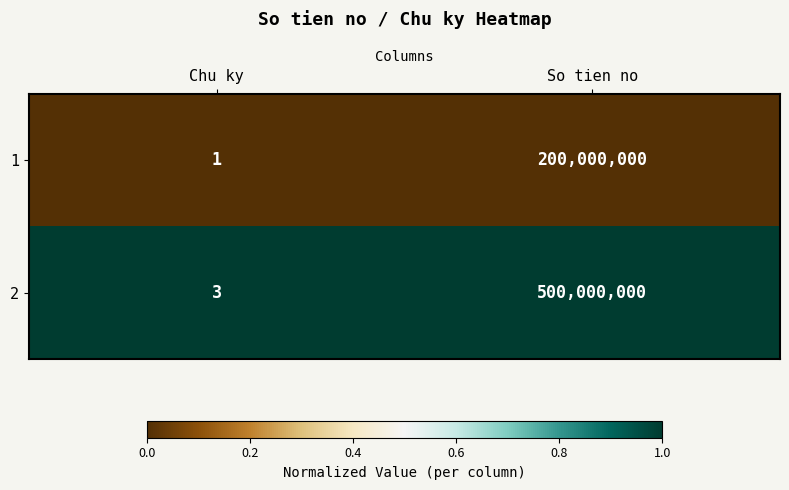

Is it true that 2 equals 260498264 at So tien no?

False